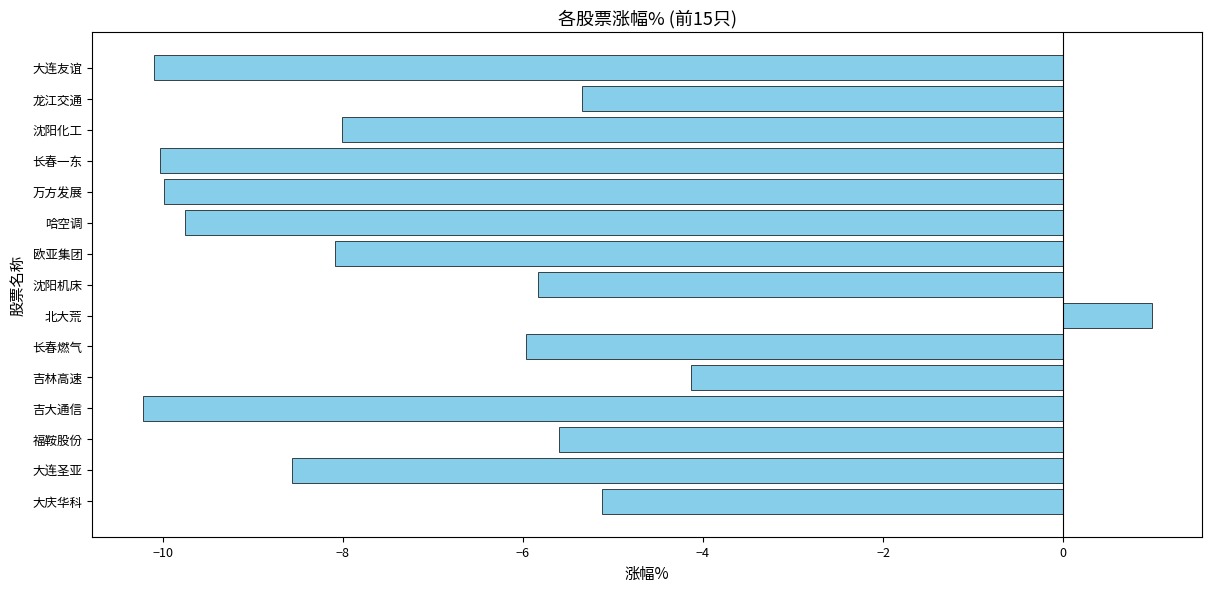

Between 大连友谊 and 欧亚集团, which is larger?

欧亚集团